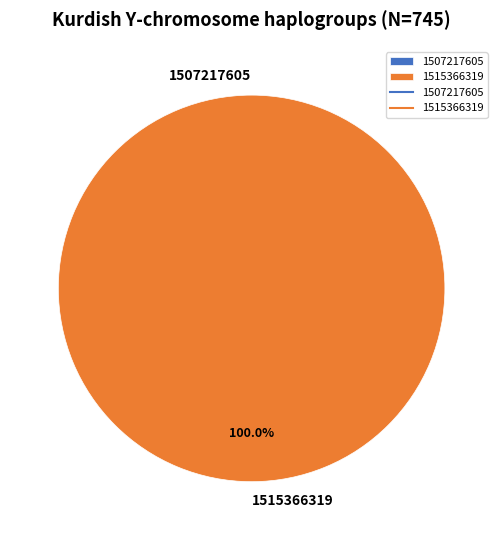

Rank the categories by value from highest to lowest.

1515366319, 1507217605